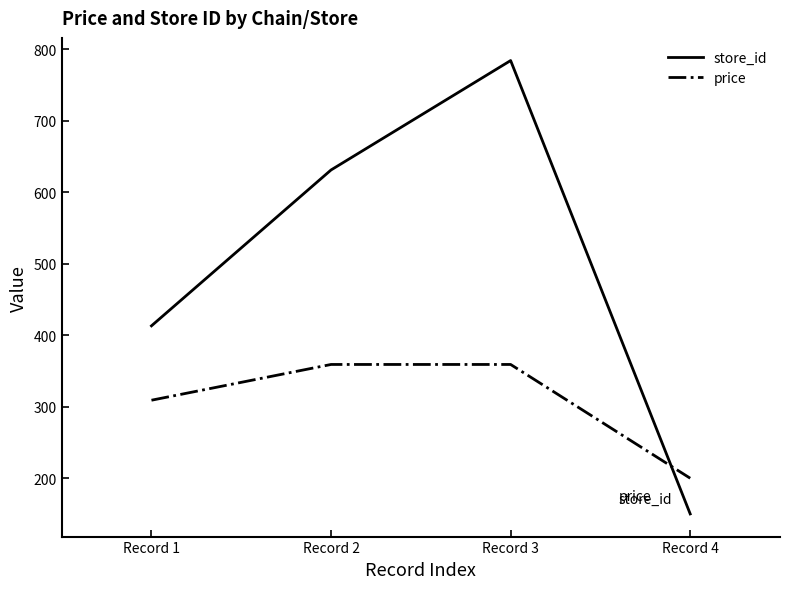

What is the maximum value shown in the chart?

784.0